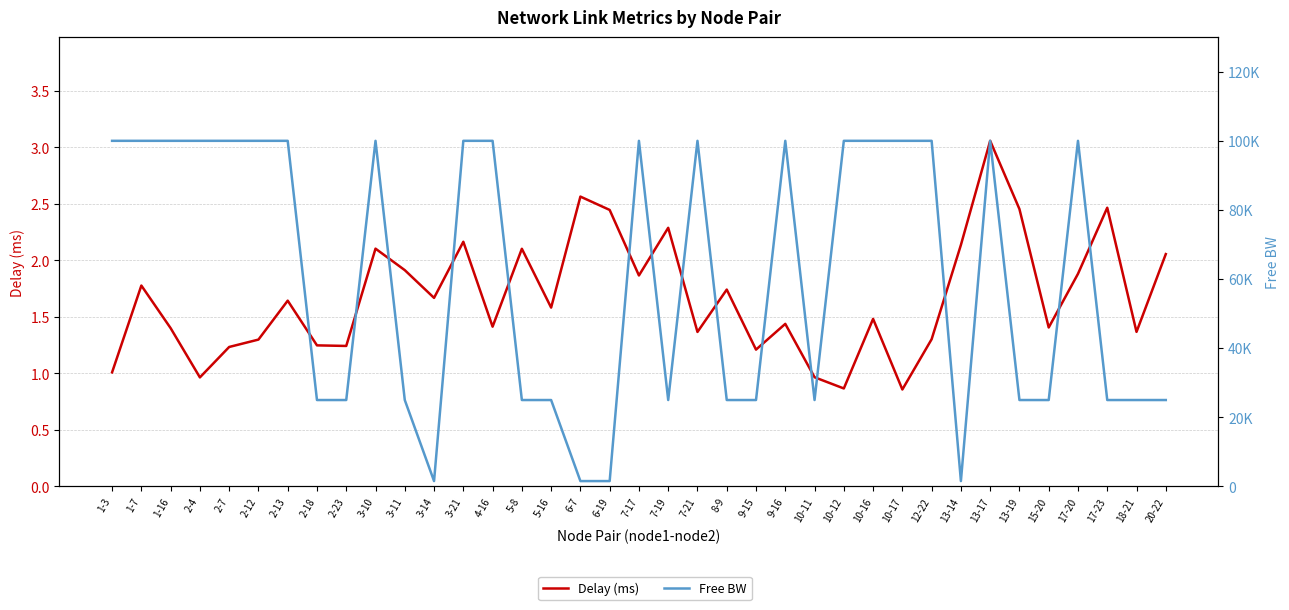

Between 3-10 and 18-21, which series saw the biggest shift?

Free BW